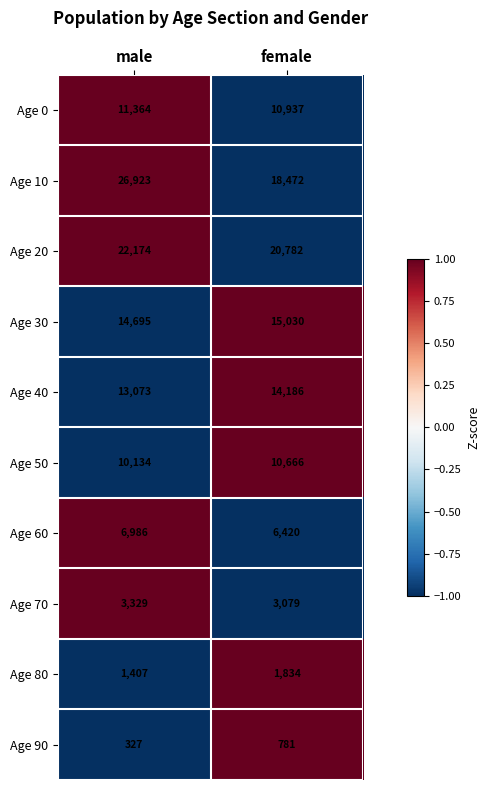

The value of Age 60 at female is 6420. True or false?

True